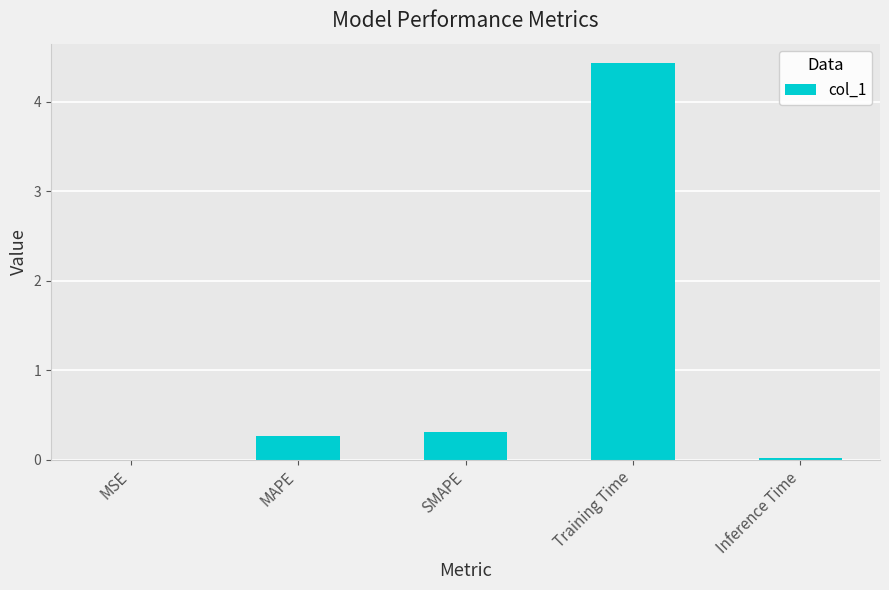

What is the sum of all values?

5.0